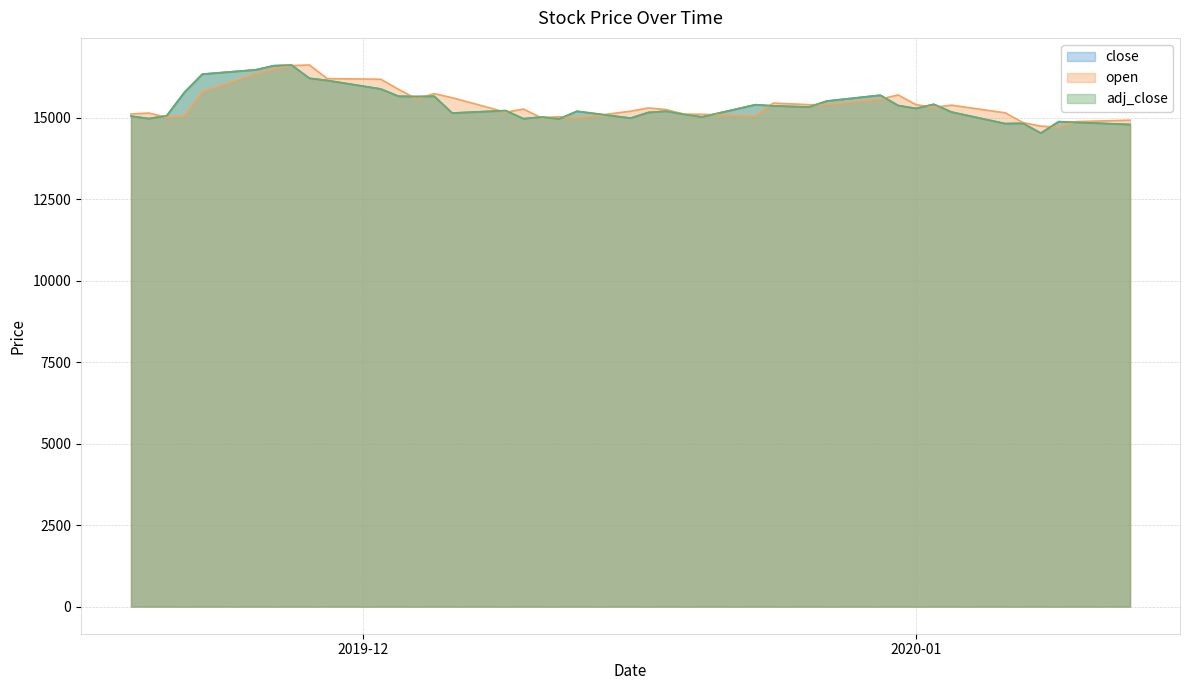

Rank the series by their maximum value, from highest to lowest.

open, close, adj_close